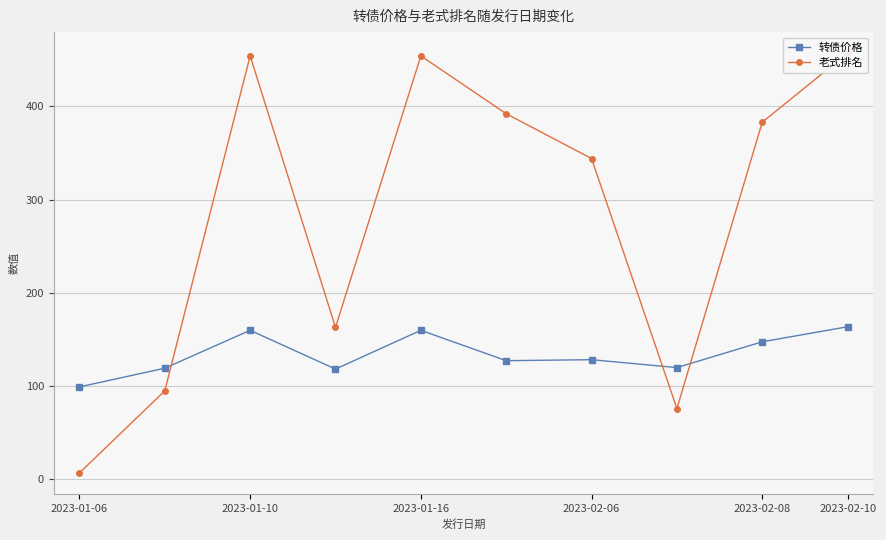

What is the value of the 老式排名 point at the 4th from the left?

163.0